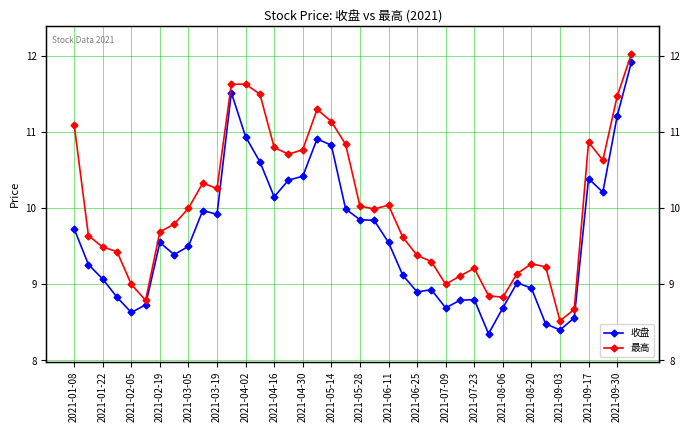

What is the highest value of the 最高 series?

12.0